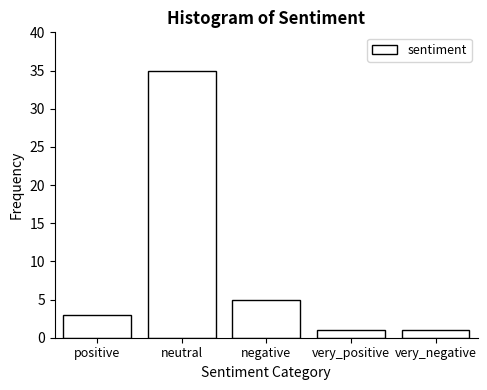

Reading left to right, what are all the values shown in this chart?

positive=3	neutral=35	negative=5	very_positive=1	very_negative=1